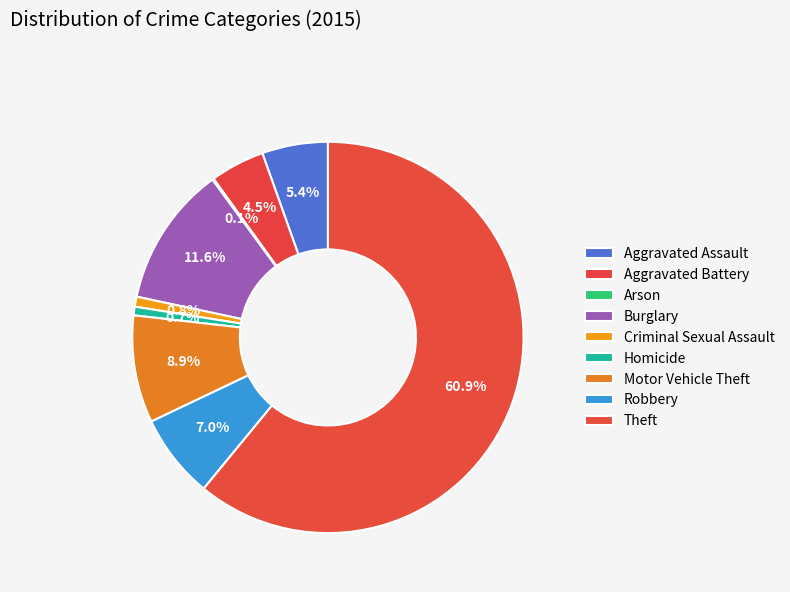

Count the number of slices in the pie.

9